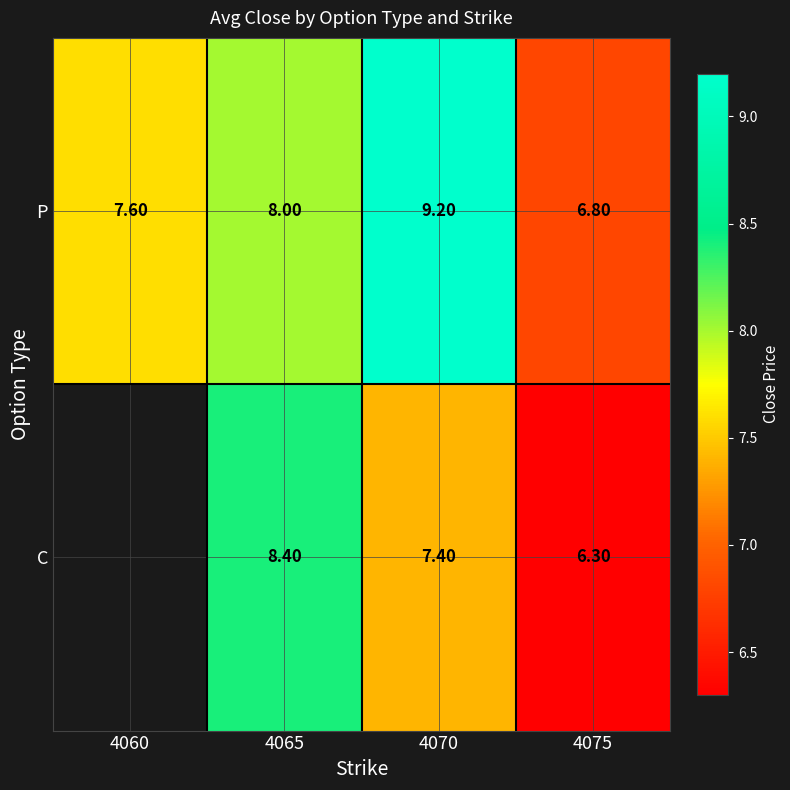

The C series shows 7.4 at 4070. True or false?

True